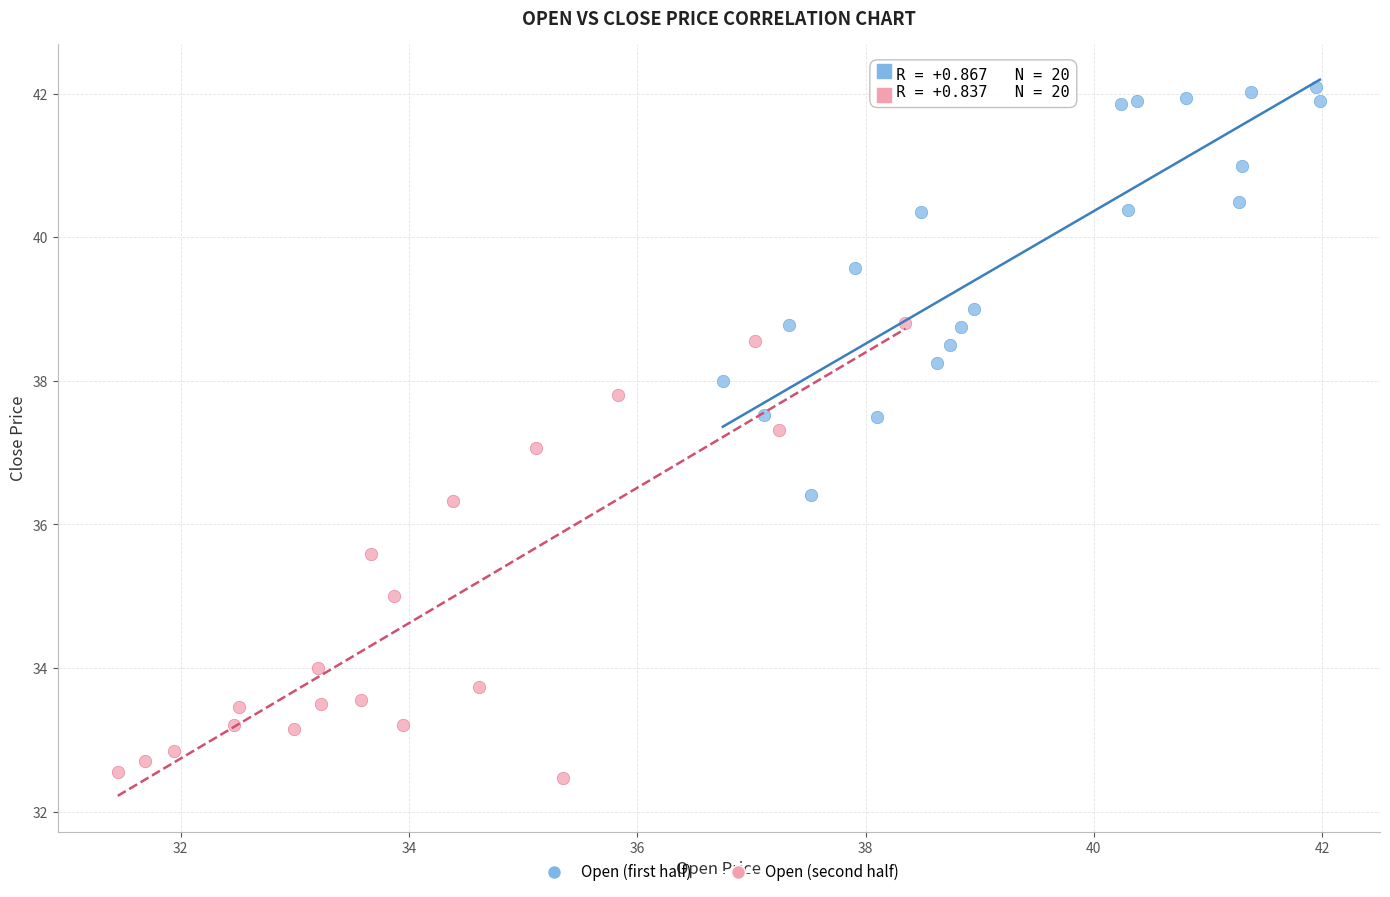

Which series contains the lowest Y value?

Open (second half)